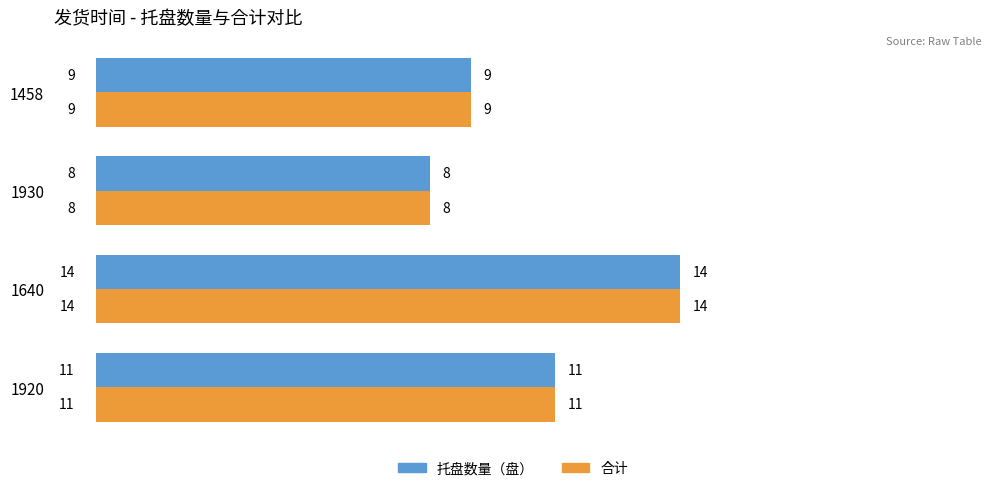

What is the difference between the maximum and minimum values in the 托盘数量（盘） series?

6